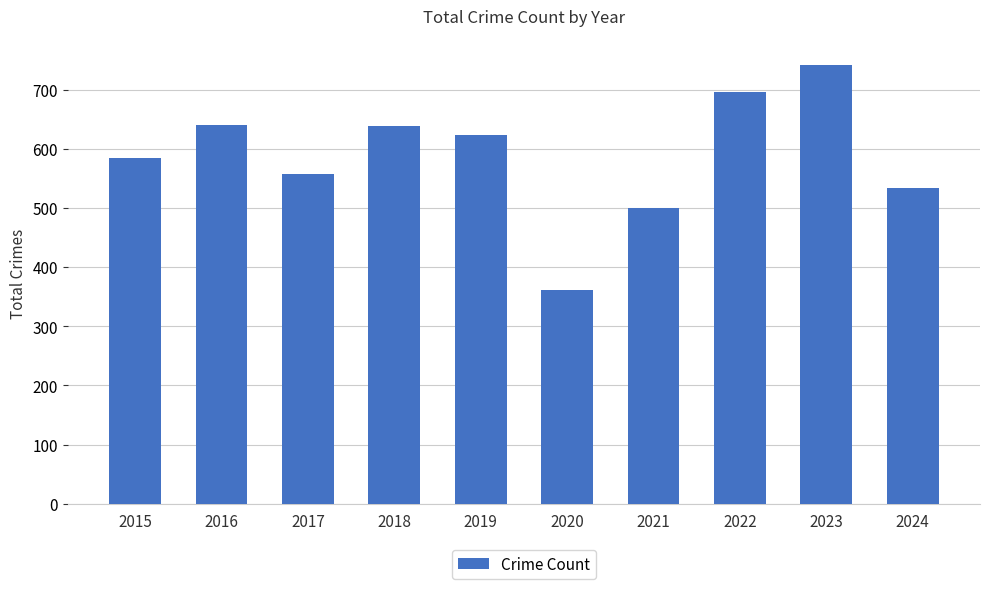

The value at 2022 is 1137. True or false?

False